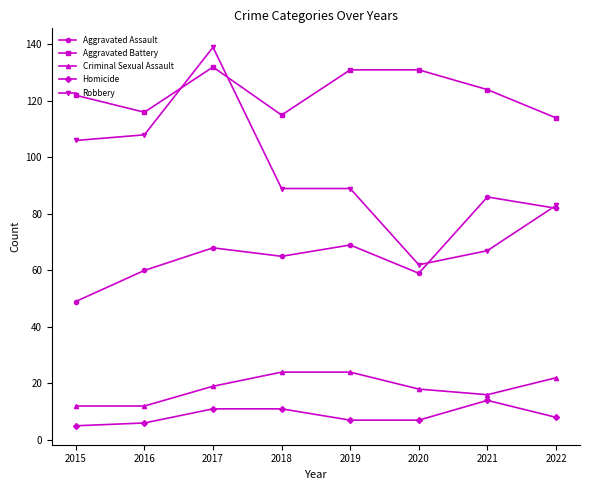

Reading left to right, what are all the values shown in this chart?

Aggravated Assault: 2015=49	2016=60	2017=68	2018=65	2019=69	2020=59	2021=86	2022=82
Aggravated Battery: 2015=122	2016=116	2017=132	2018=115	2019=131	2020=131	2021=124	2022=114
Criminal Sexual Assault: 2015=12	2016=12	2017=19	2018=24	2019=24	2020=18	2021=16	2022=22
Homicide: 2015=5	2016=6	2017=11	2018=11	2019=7	2020=7	2021=14	2022=8
Robbery: 2015=106	2016=108	2017=139	2018=89	2019=89	2020=62	2021=67	2022=83